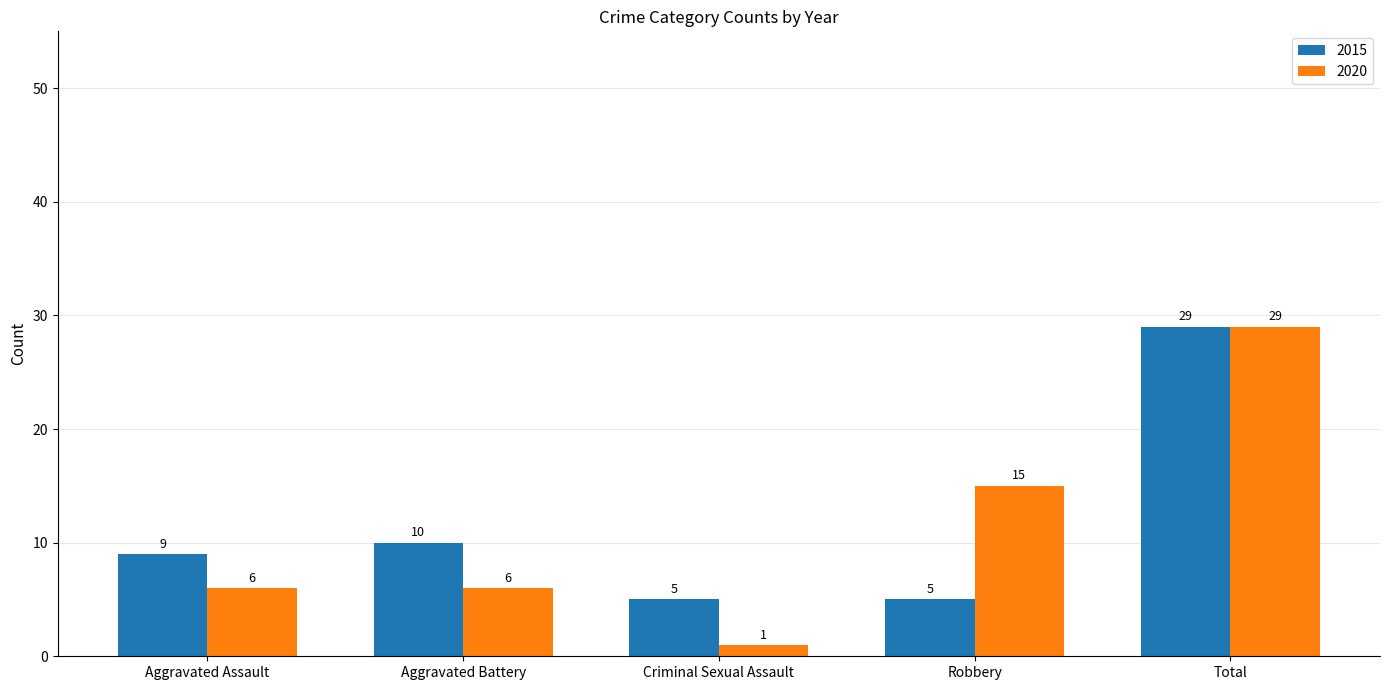

Reading right to left, list all the values displayed in this chart.

2015: 29	5	5	10	9
2020: 29	15	1	6	6